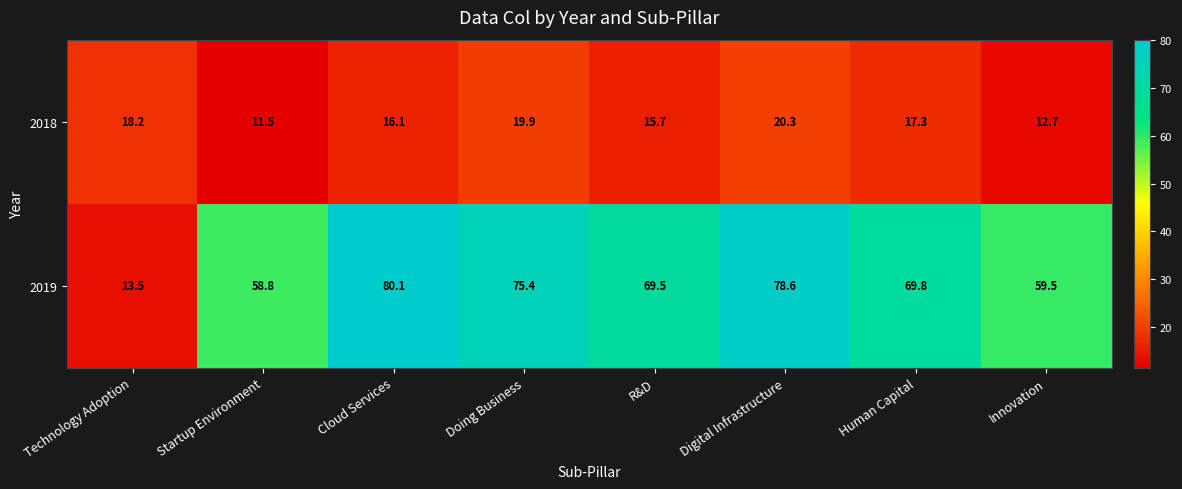

What value does the 2018 series have at Digital Infrastructure?

20.3